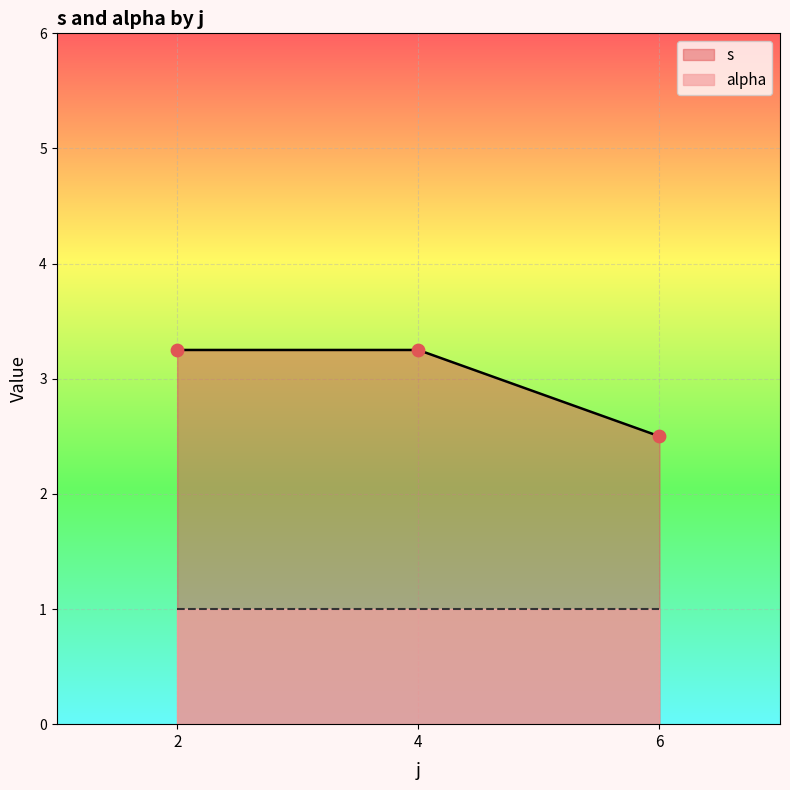

At which label does s reach its minimum?

6